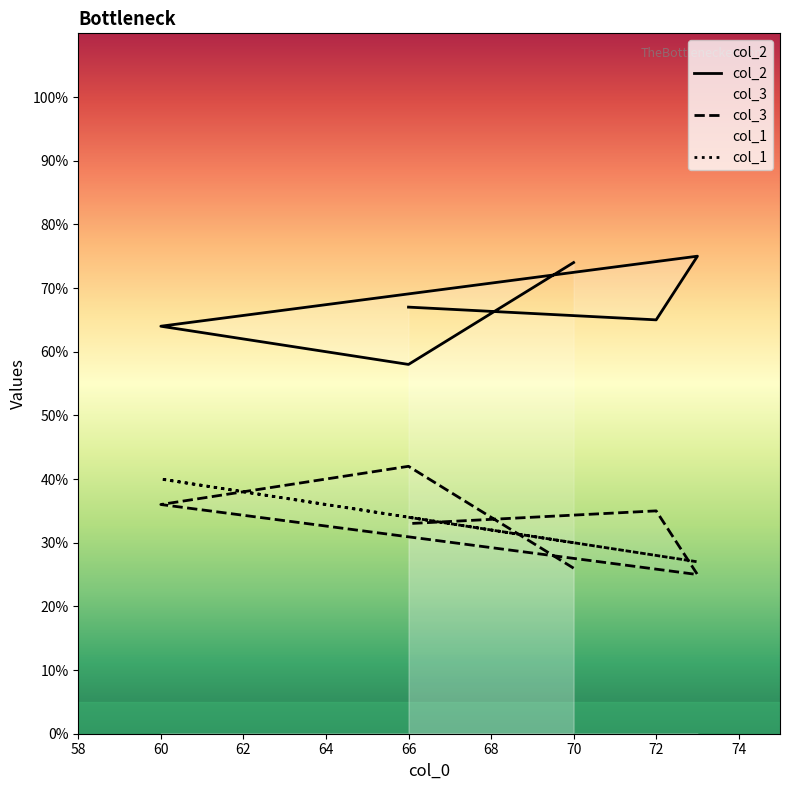

How many lines are shown in the chart?

3